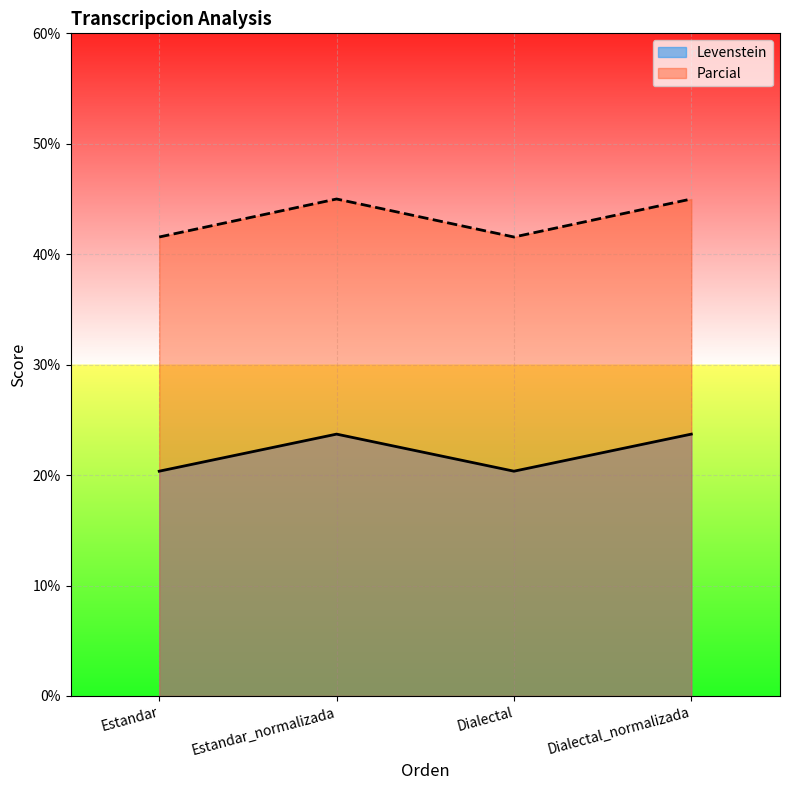

Read the Levenstein value at Estandar.

20.4